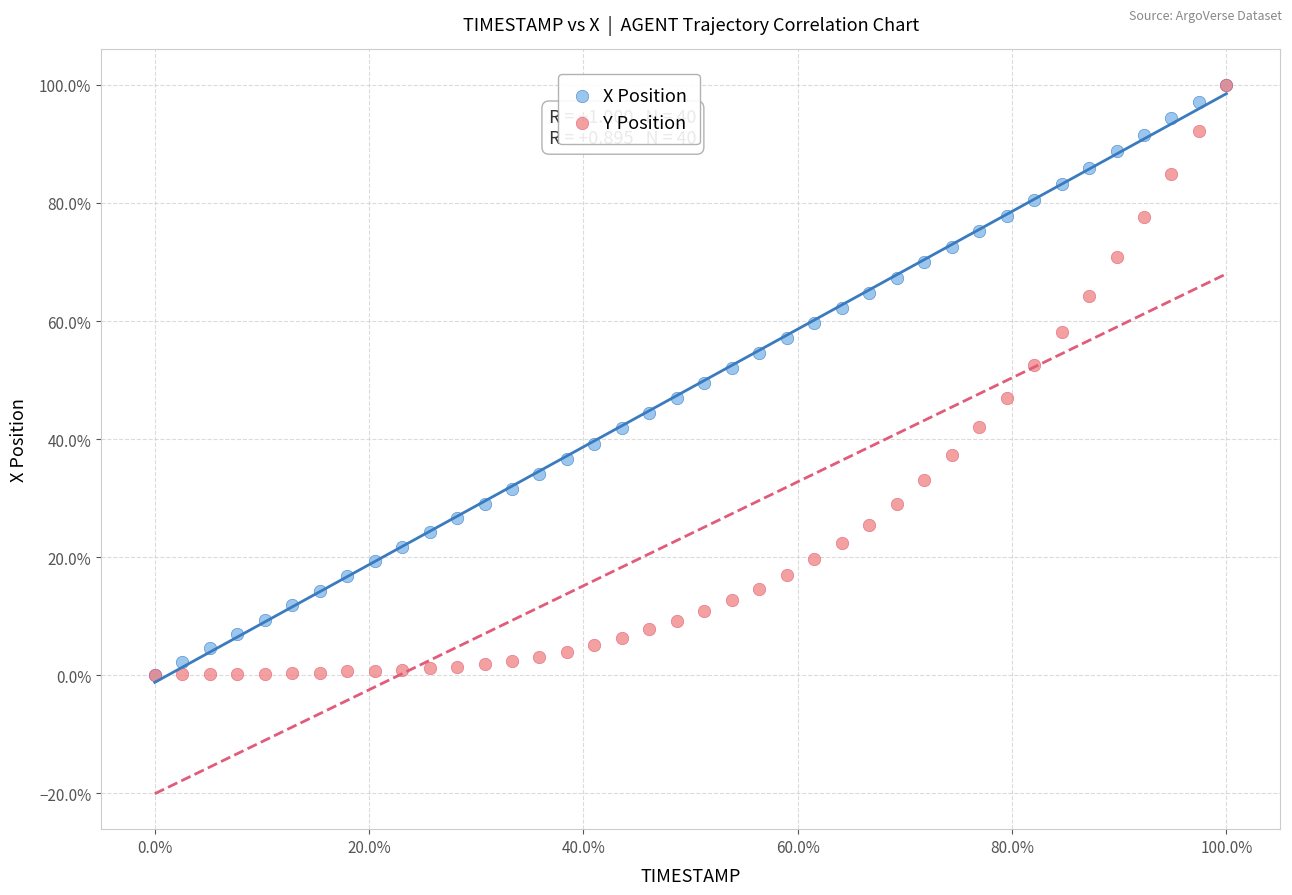

What are all the series names shown in the legend?

X Position, Y Position